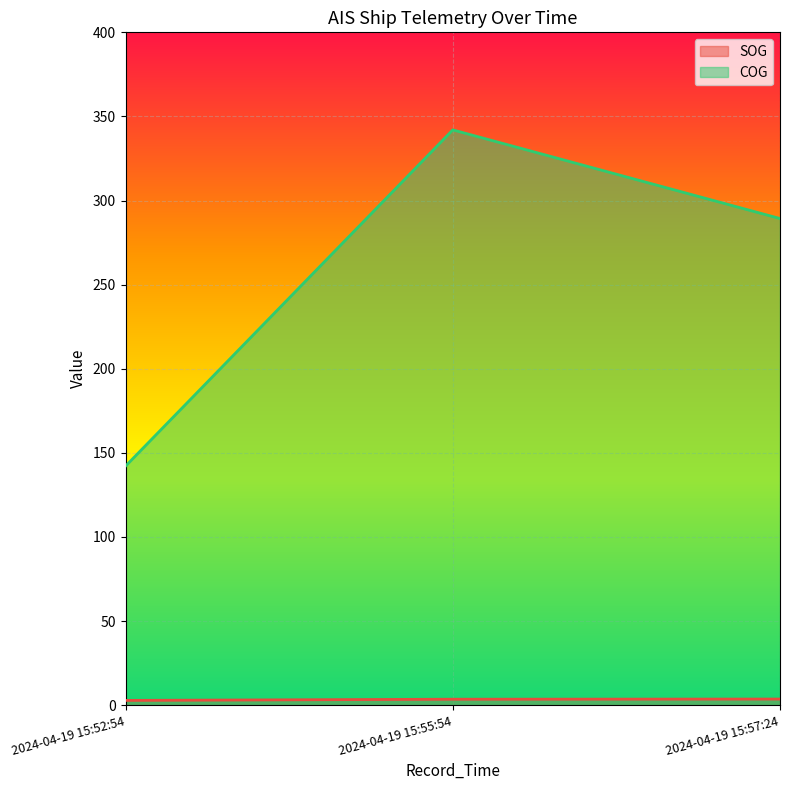

How many values in the COG series are below 289?

1